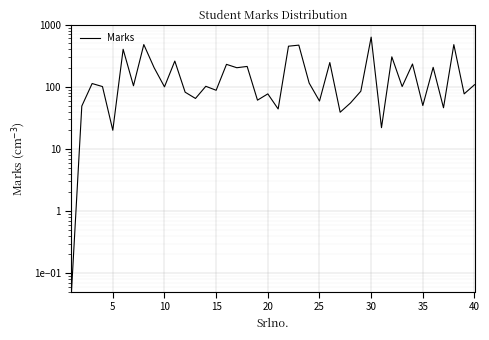

True or false: the data shows 27.8 at 36.

False